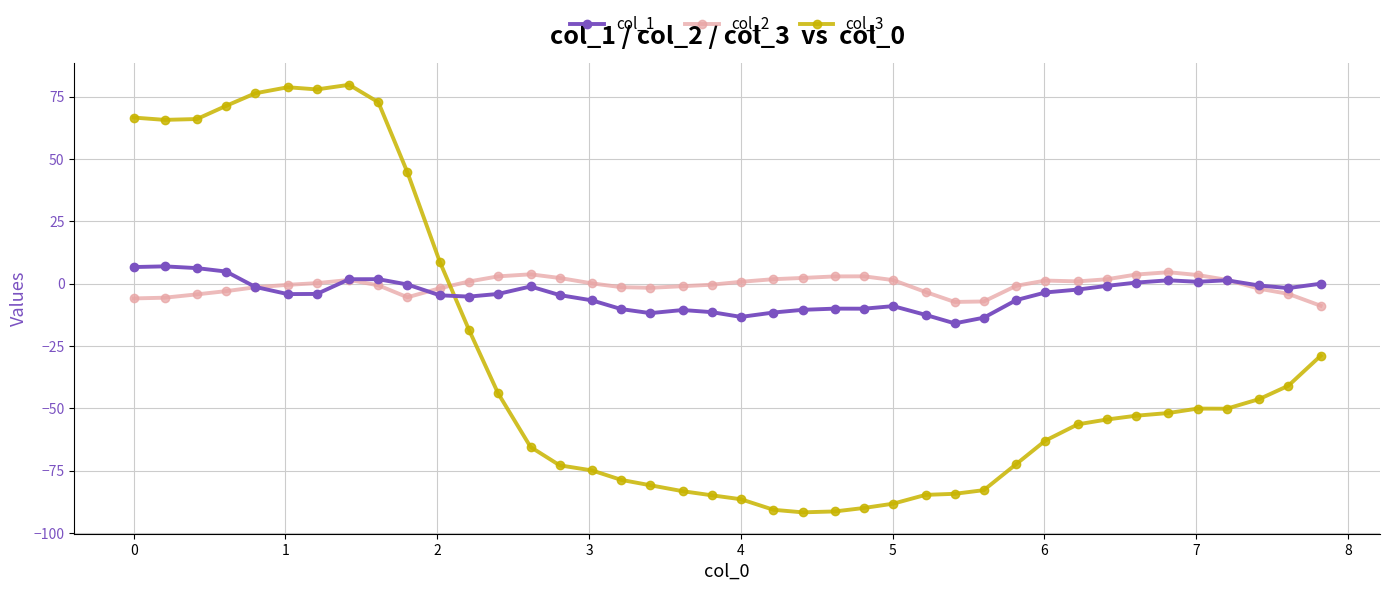

True or false: col_3 has more than 1 interior local peaks.

True